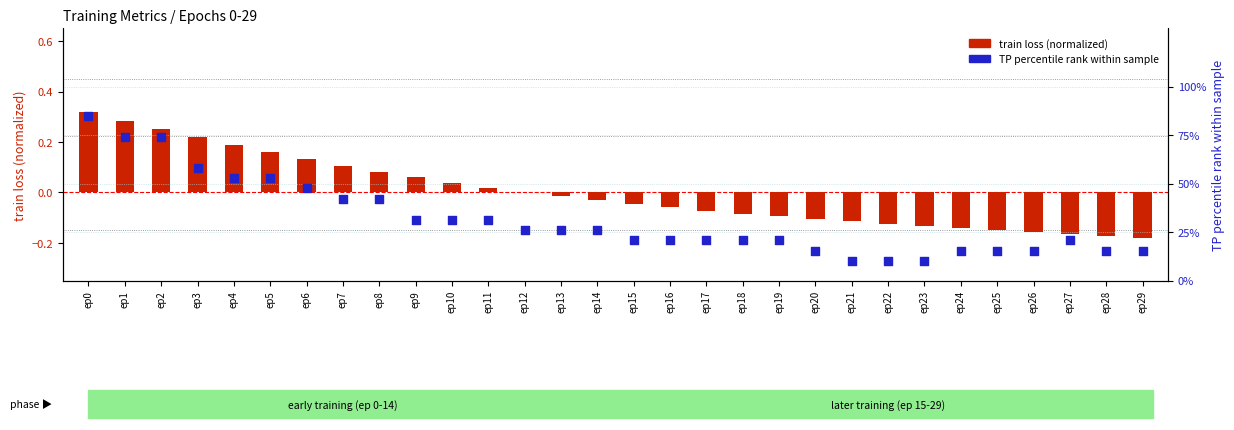

What is the total value across all series at ep20?

15.3